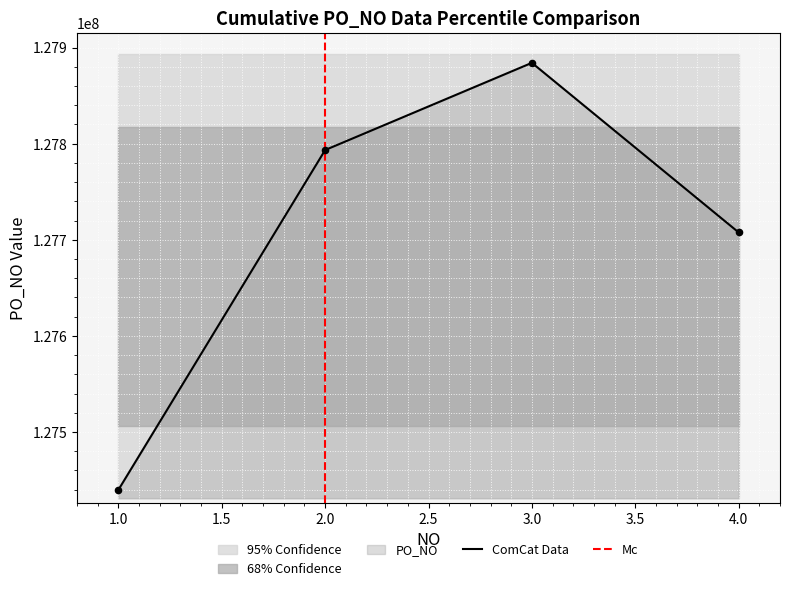

Which has a higher value, 2 or 3?

3